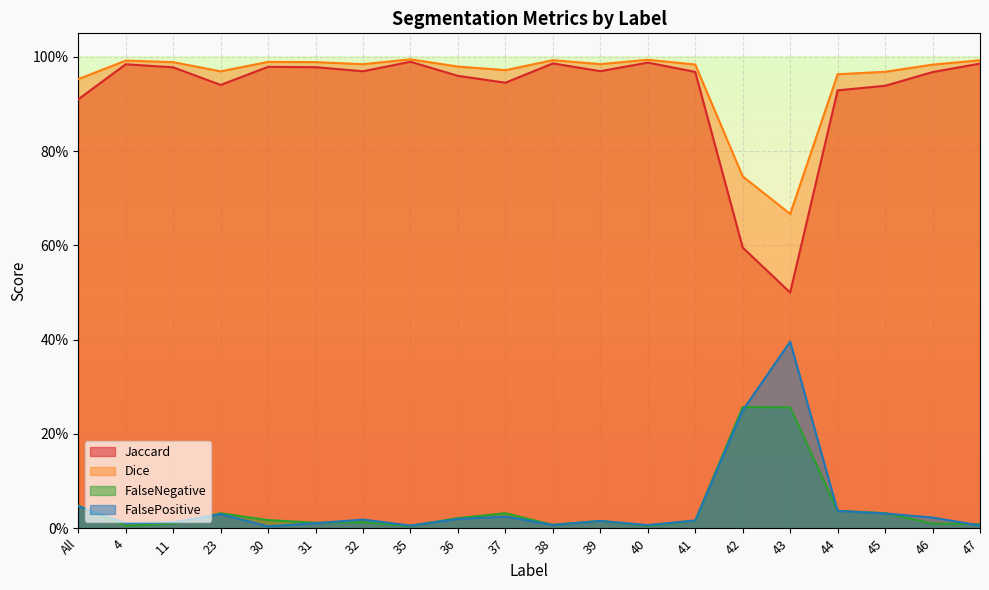

At how many categories does at least one series exceed 0?

20